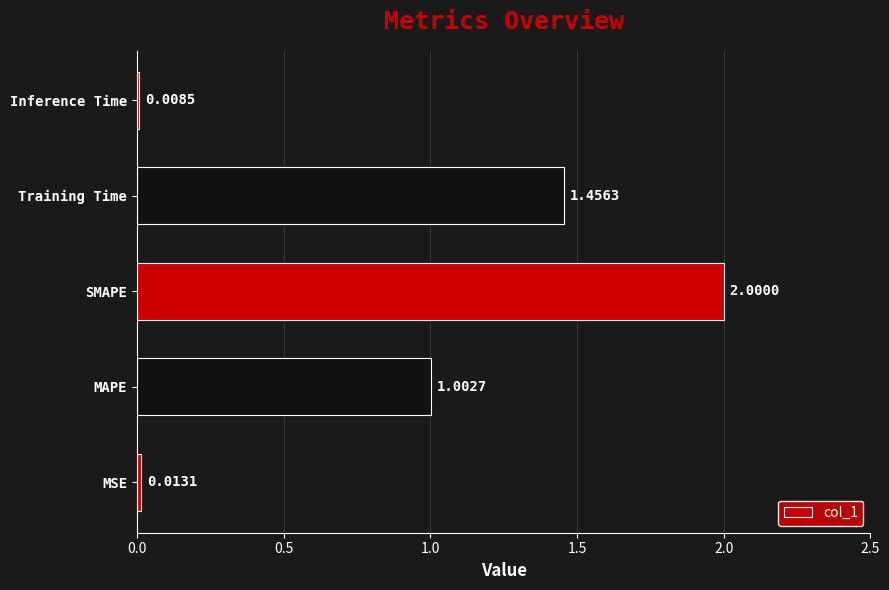

List the labels in order of value, largest first.

SMAPE, Training Time, MAPE, MSE, Inference Time